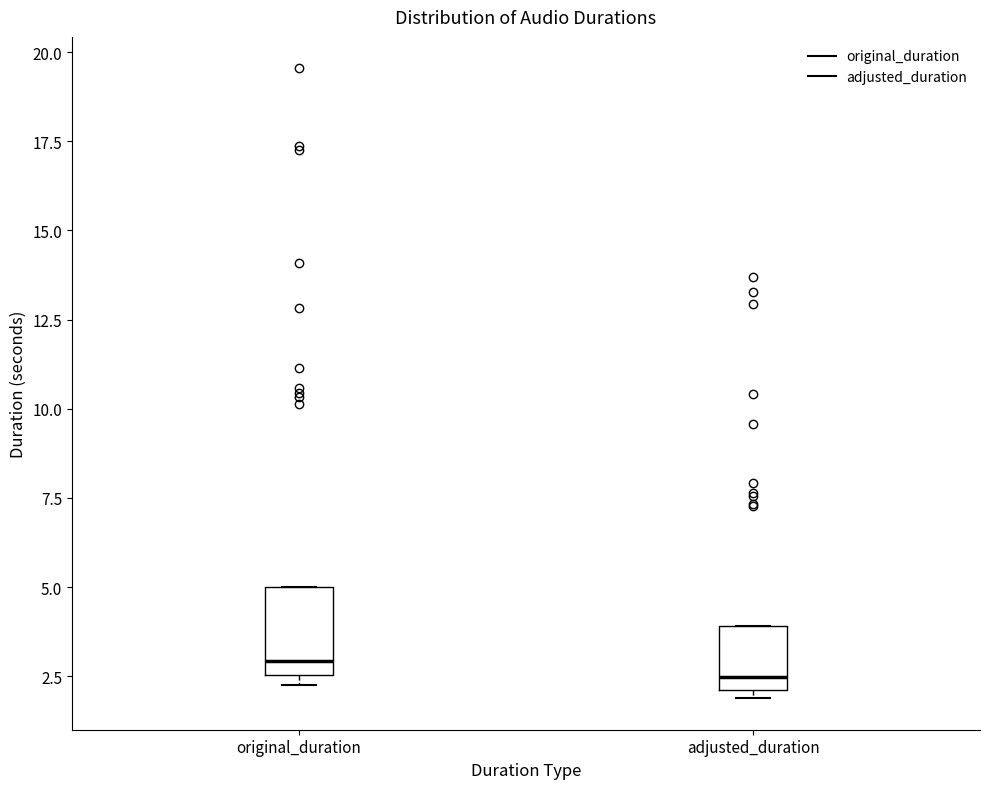

Reading left to right, read every box against the y-axis: the position of its median line, the range the box covers, and the ends of its whiskers. The values are not printed on the chart, so give them approximately, as read against the axis.

original_duration: median 3.0, box 2.5 to 5.0, whiskers 2.0 to 5.0
adjusted_duration: median 2.5, box 2.0 to 4.0, whiskers 2.0 (just below the box's lower edge) to 4.0